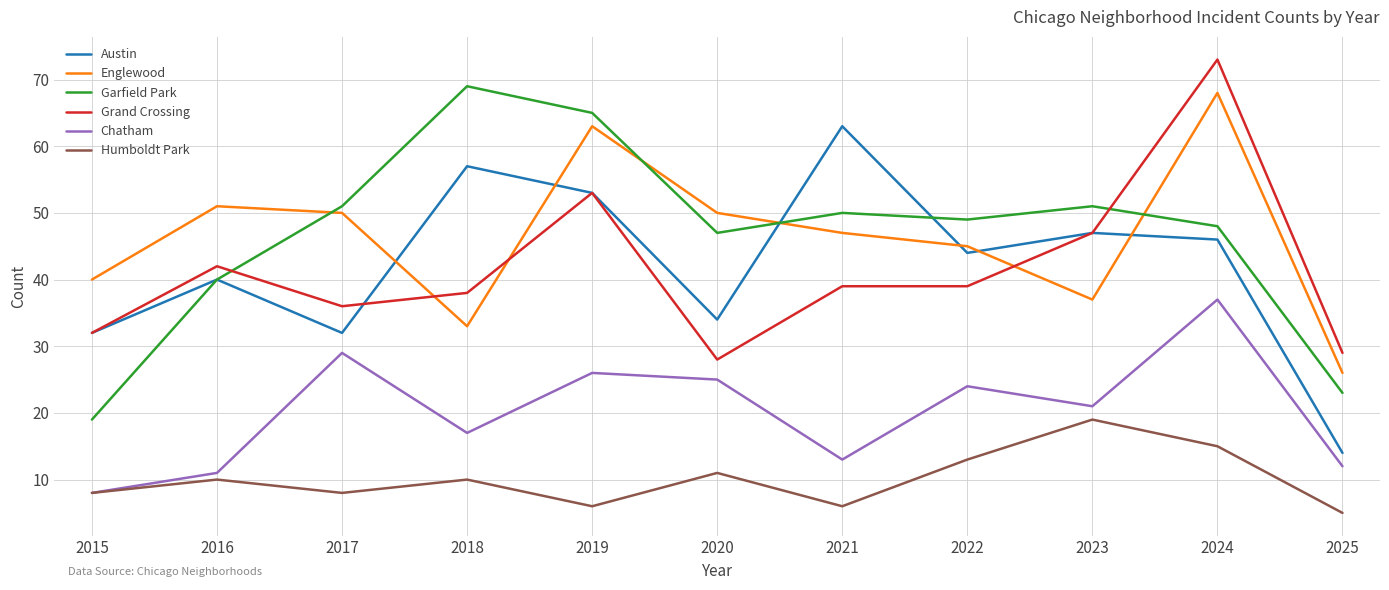

Is it true that Humboldt Park equals 19 at 2023?

True